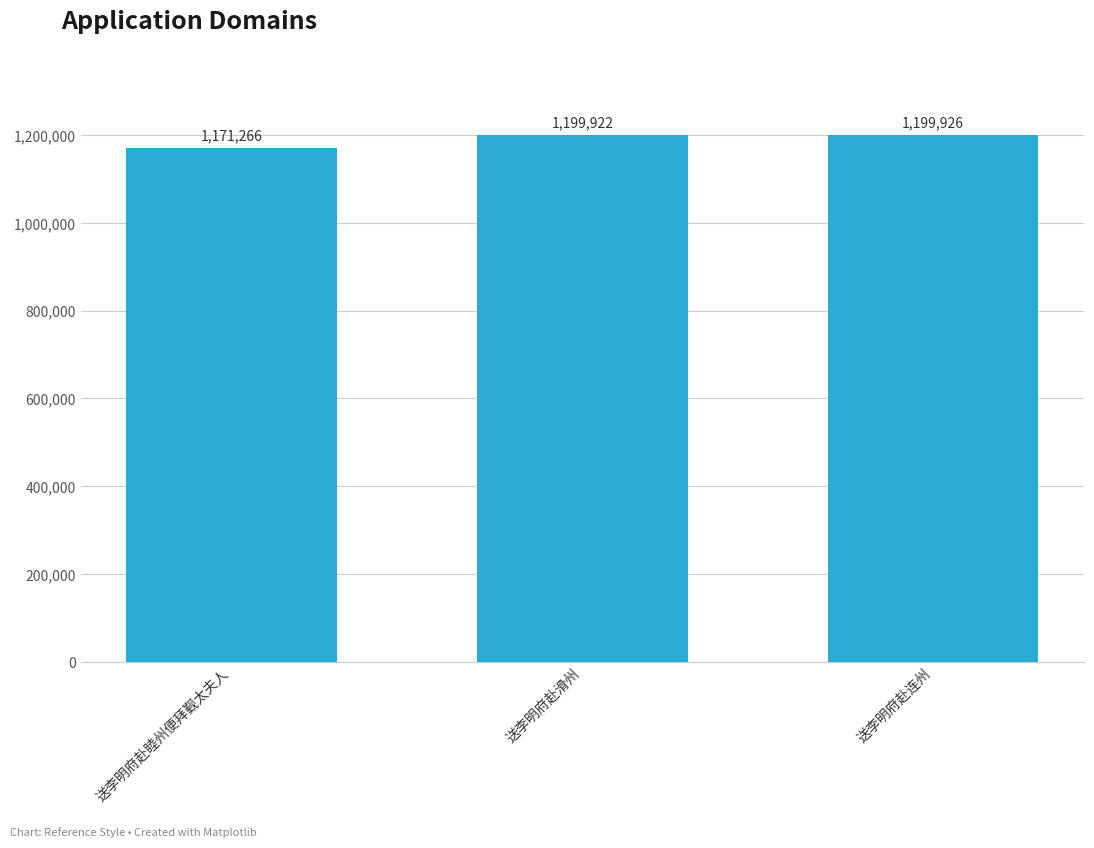

How many data points does each series have?

3